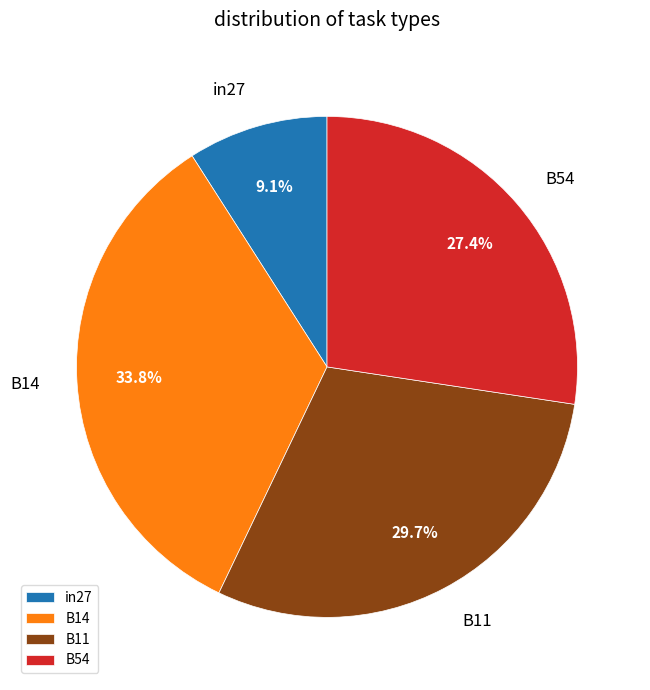

To the nearest percent, what is the average slice percentage?

25%